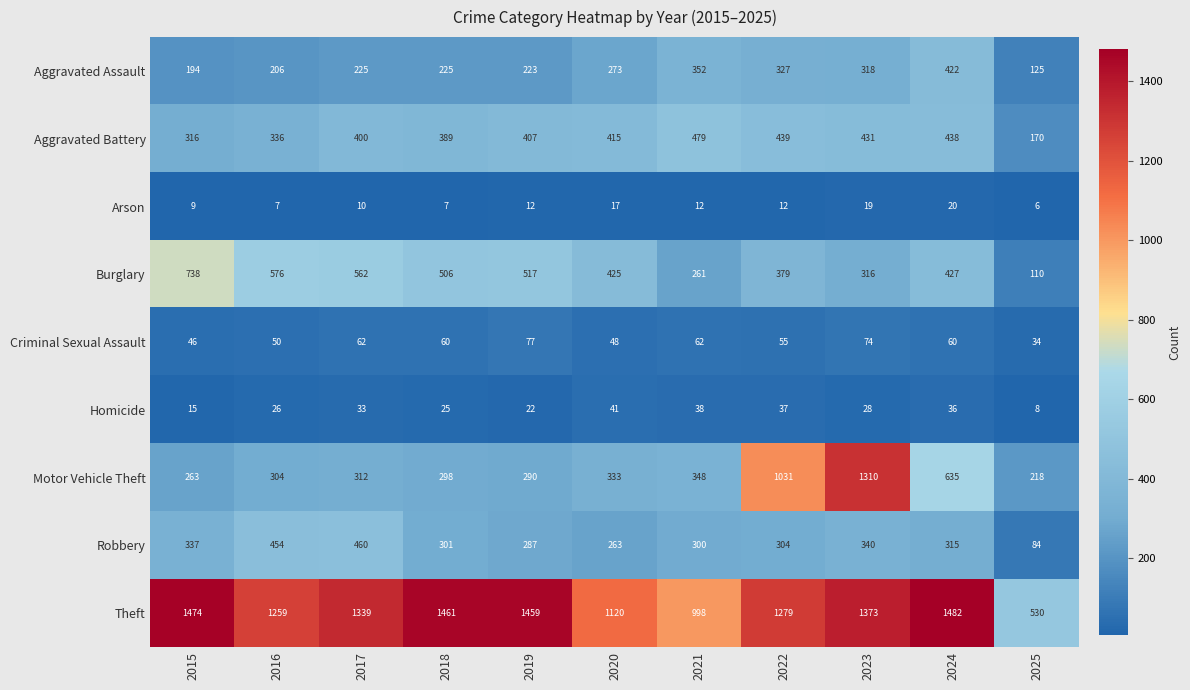

What is the highest value of the Motor Vehicle Theft series?

1310